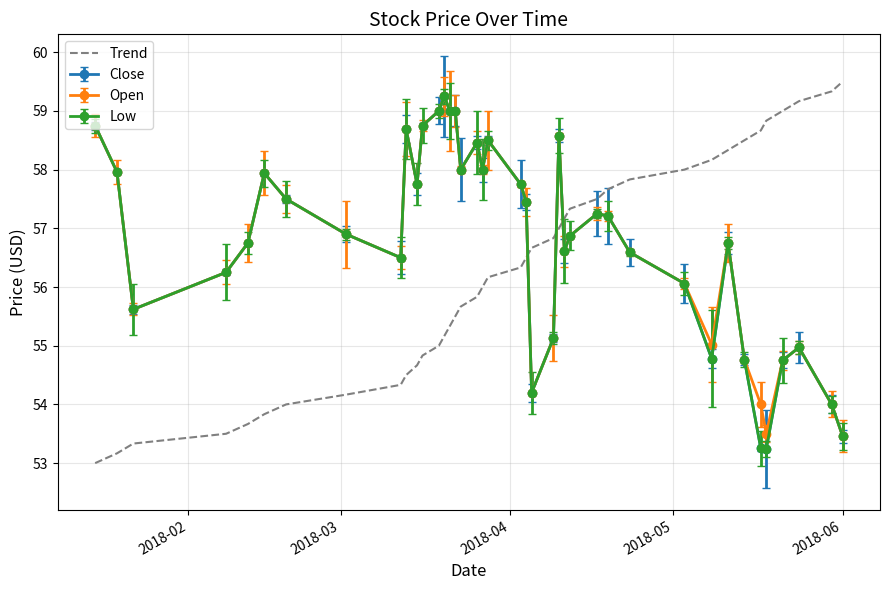

What is the smallest value displayed?

53.0